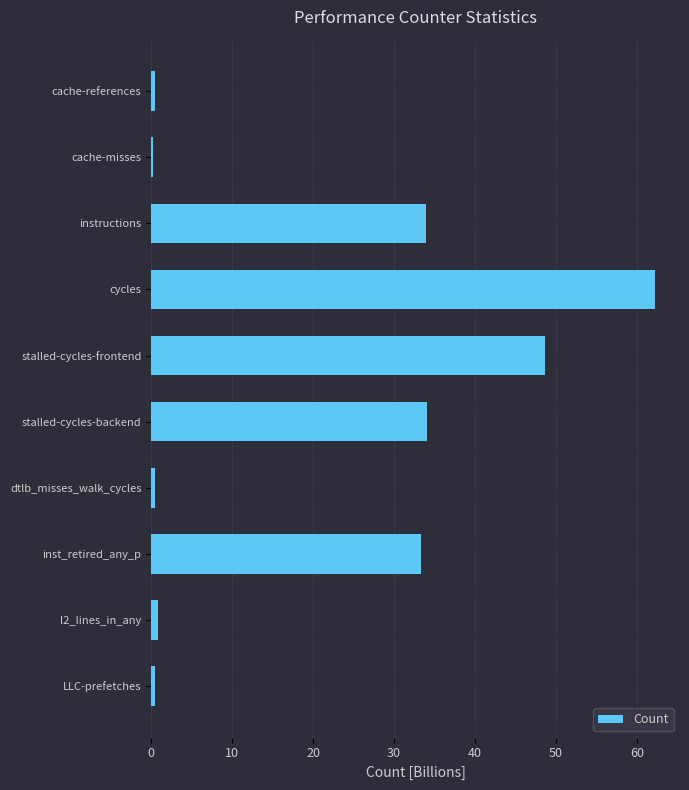

Read the value at stalled-cycles-backend.

34.1